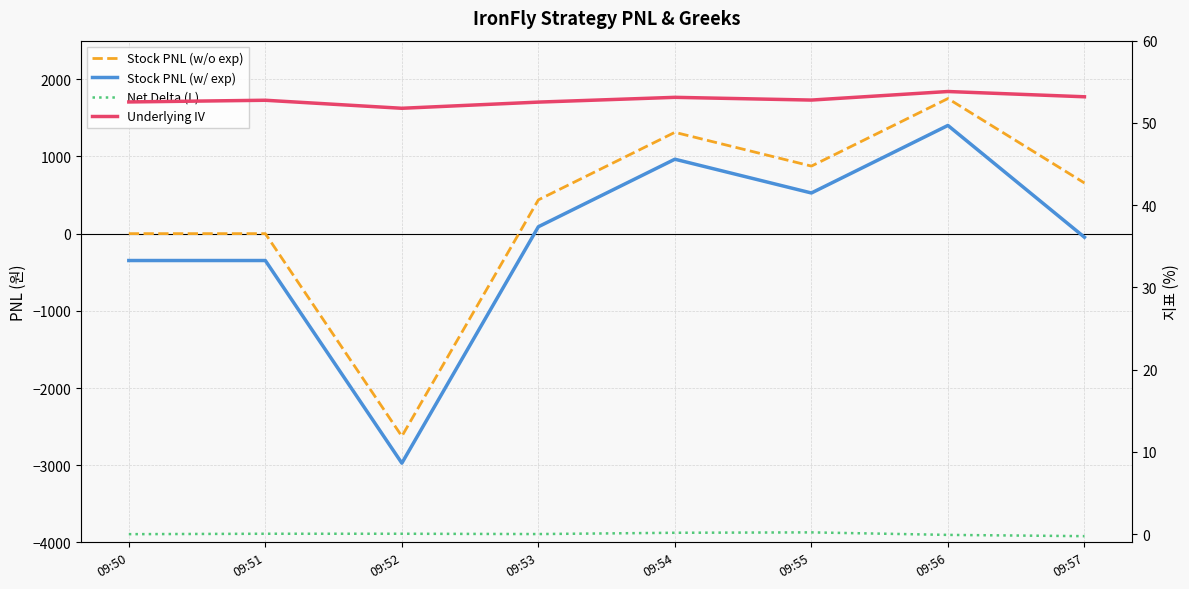

How many values in the Net Delta (L) series exceed 0?

5